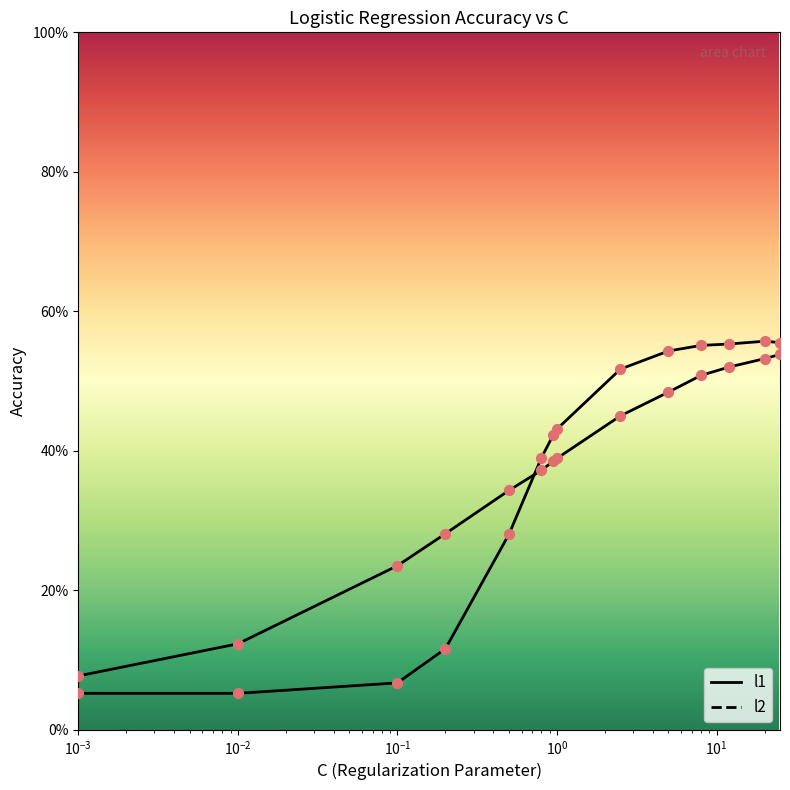

Which series reaches the maximum Y coordinate?

l1